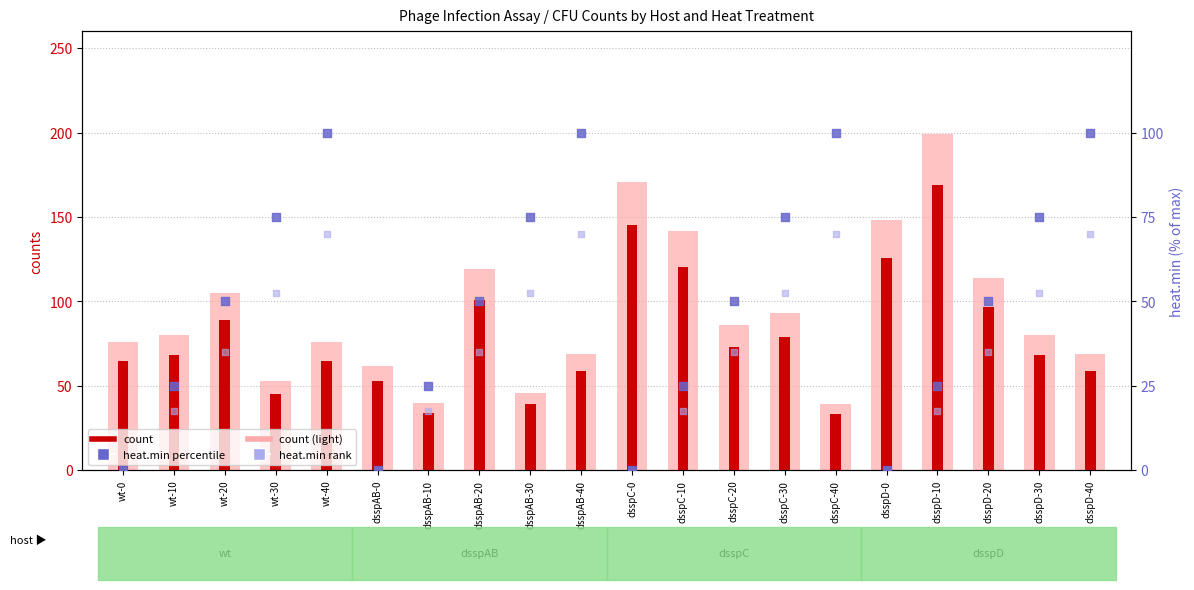

Which series has the largest Y range (max minus min)?

count (light)